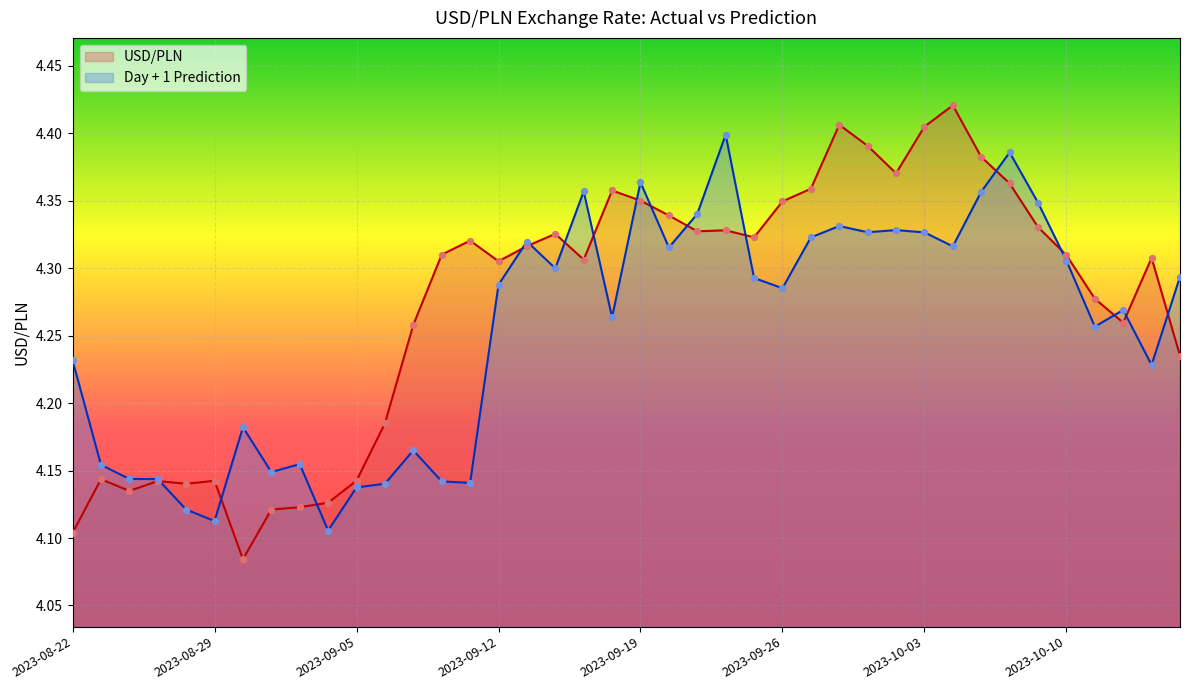

Which series has the widest spread of Y values?

USD/PLN